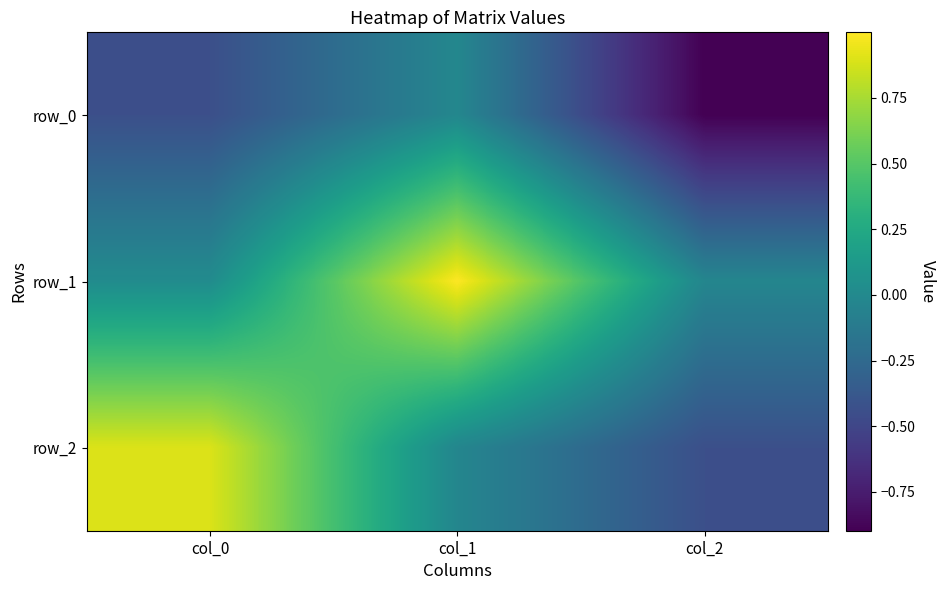

Reading left to right, list all the values displayed in this chart.

row_0: -0.4	-0.0	-0.9
row_1: 0.0	1.0	-0.0
row_2: 0.9	-0.0	-0.4